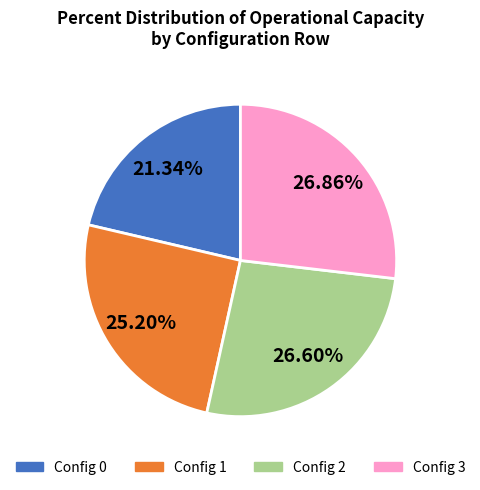

Is there a majority slice in this chart?

No